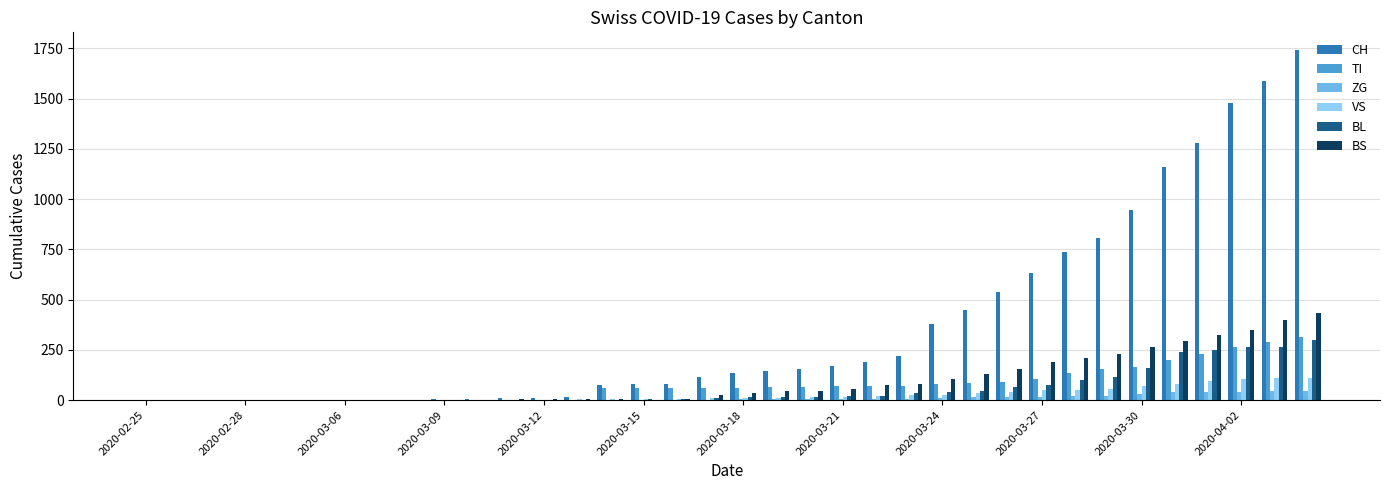

What is the sum of all CH values?

13169